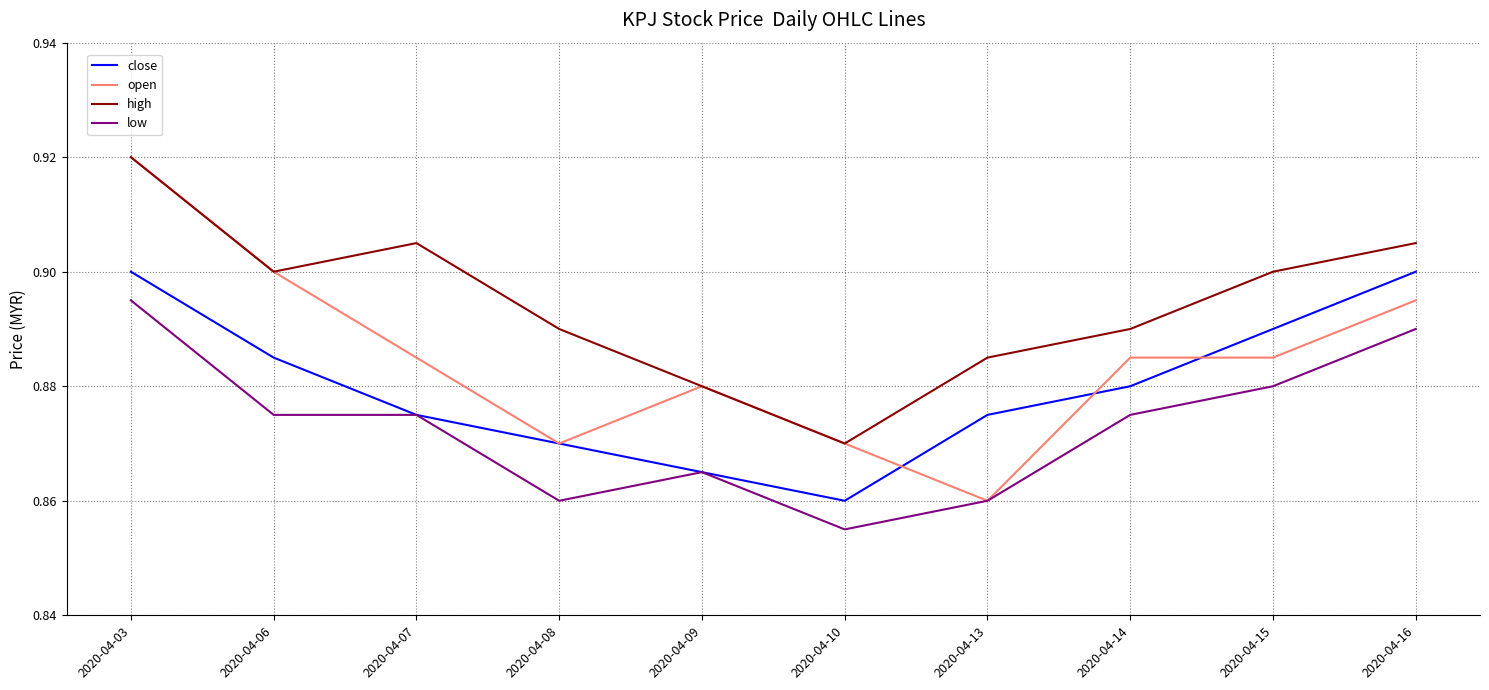

Where is open nearest to the value 0?

2020-04-13